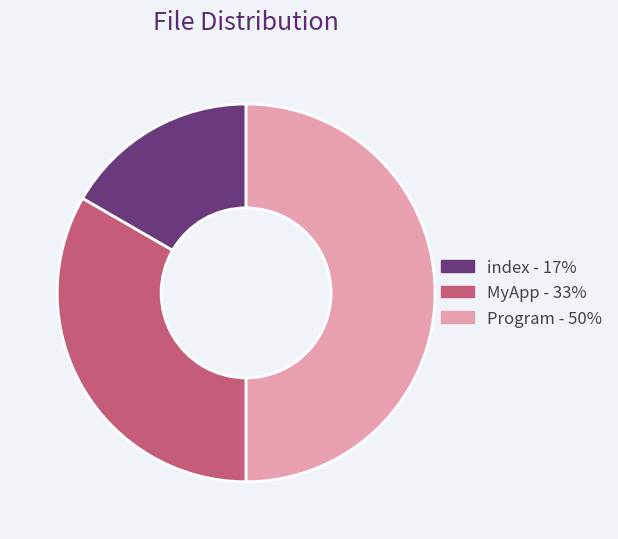

Count the number of slices in the pie.

3